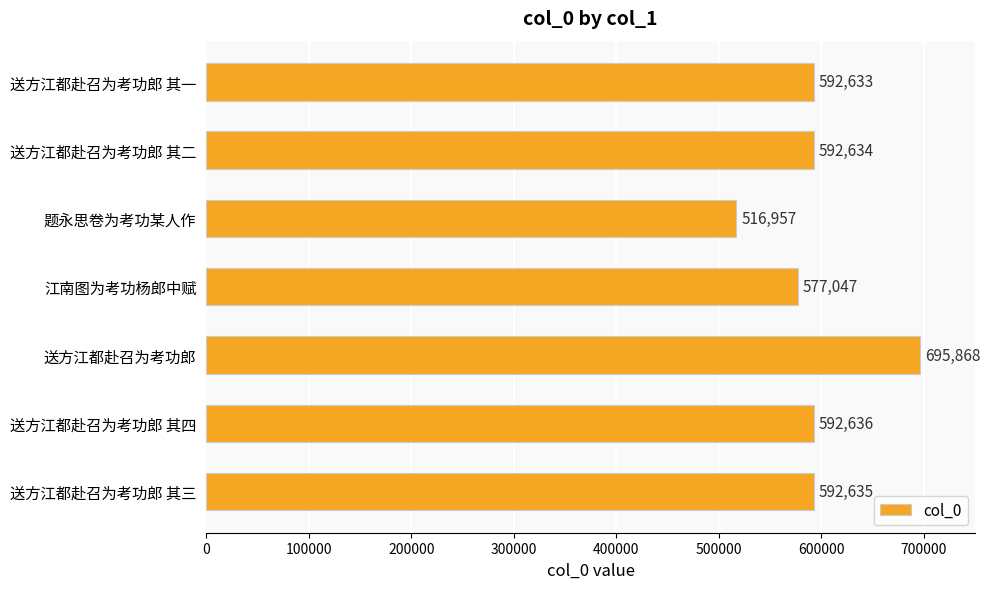

Approximately how many times larger is the value at 送方江都赴召为考功郎 其三 compared to 江南图为考功杨郎中赋?

1.0